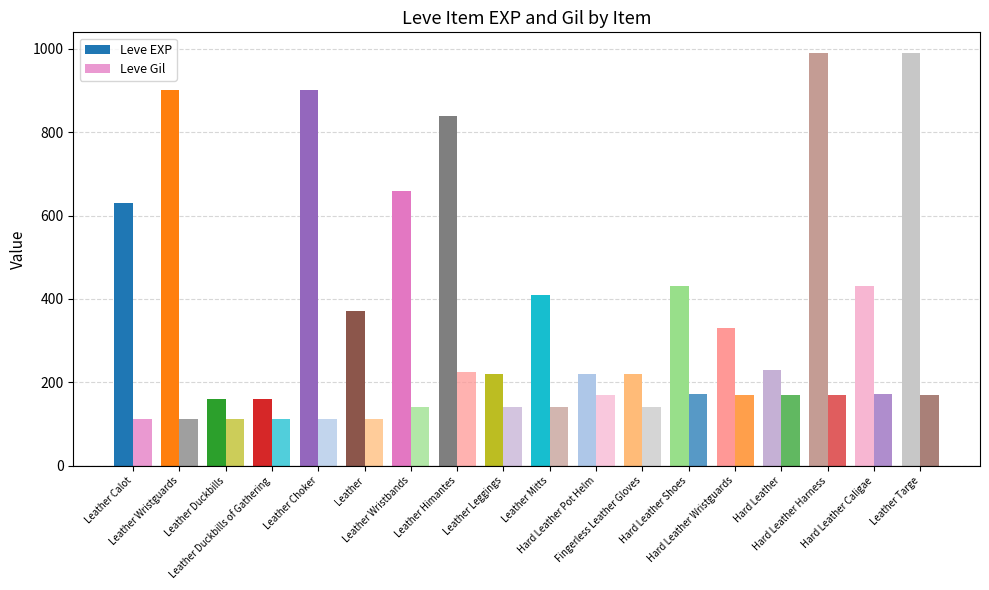

At Leather, list the series in order from smallest to largest.

Leve Gil, Leve EXP